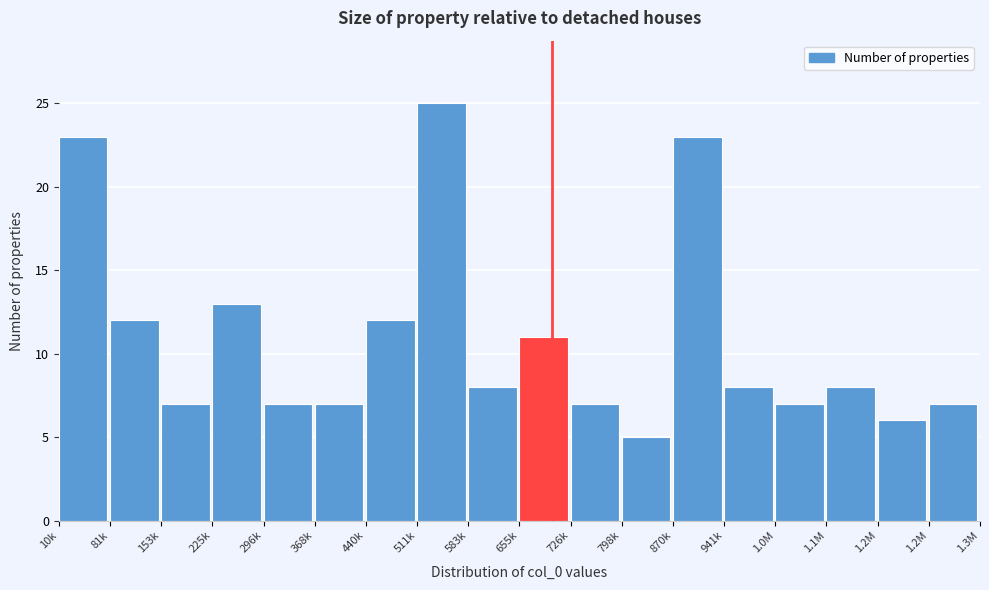

Are the bars horizontal?

No